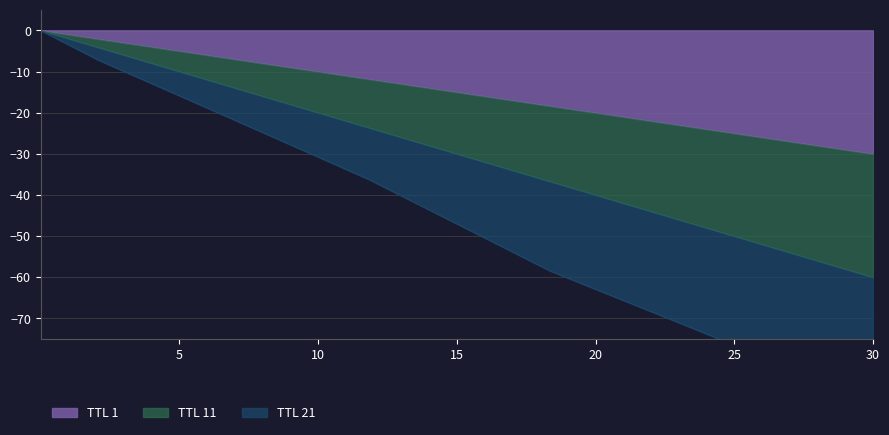

What is the value of the TTL_21 point at the 6th from the left?

-90.0